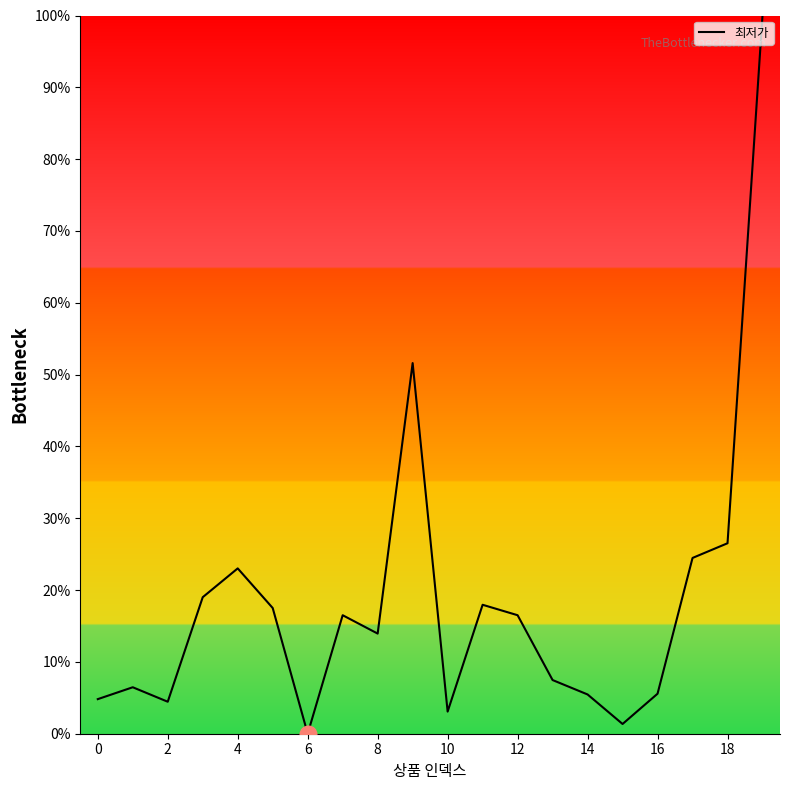

What is the greatest value displayed?

100.0